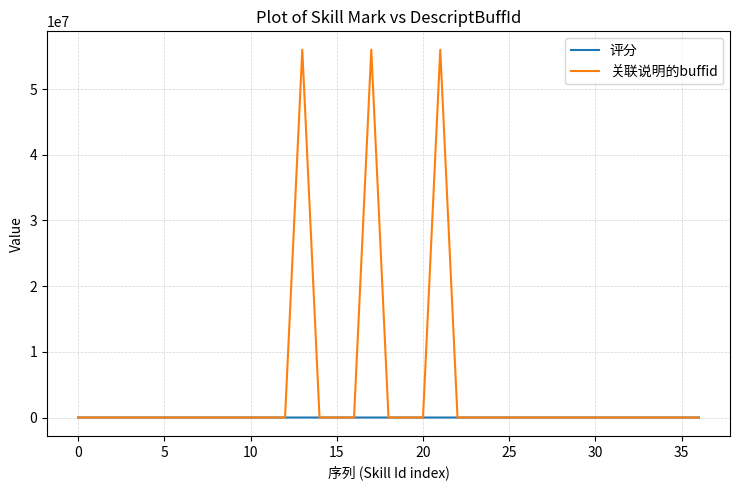

List the series in order of their peak value, highest first.

关联说明的buffid, 评分